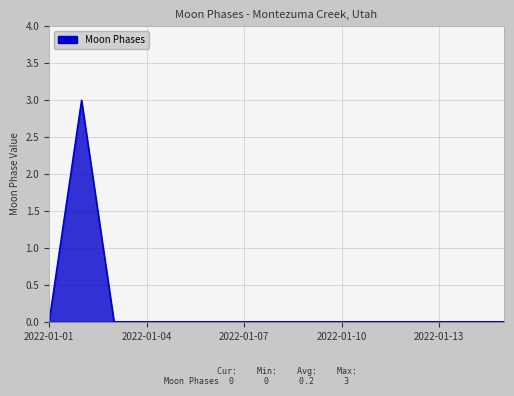

What is the greatest value displayed?

3